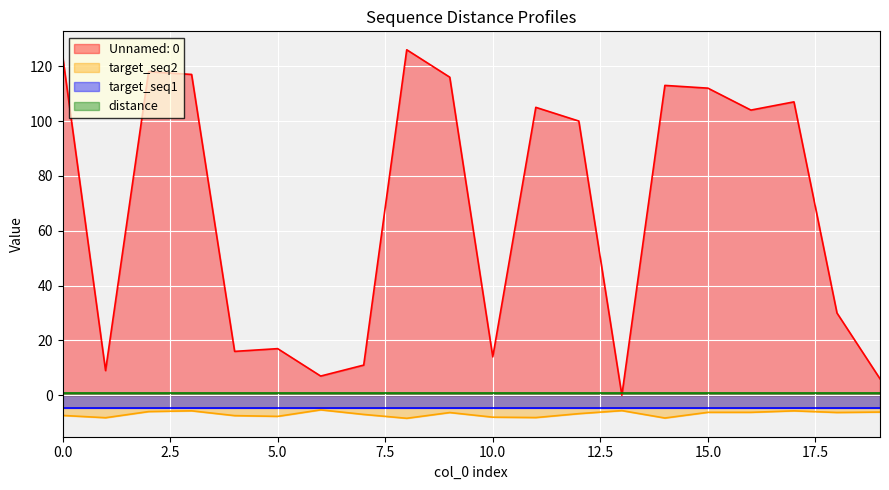

True or false: Unnamed: 0 has more than 0 interior local peaks.

True